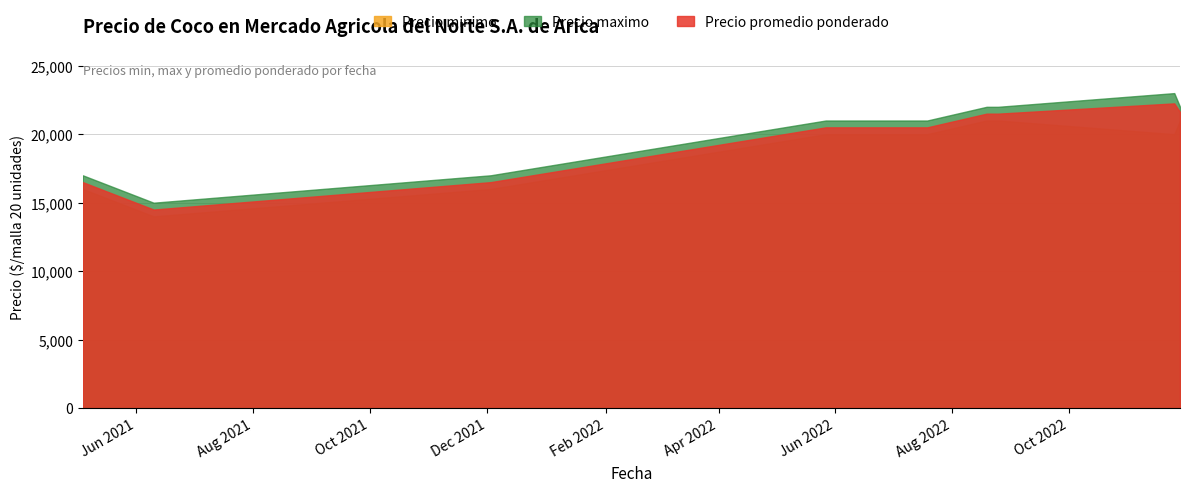

How many data points in Precio maximo are above 21000?

4